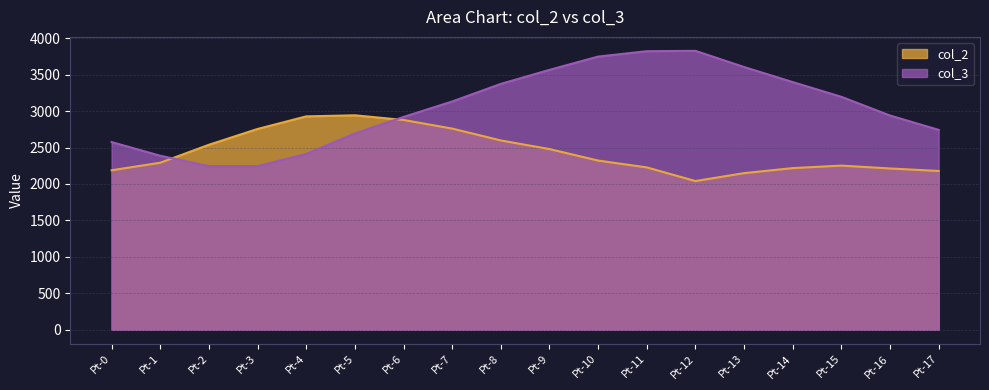

Where do col_2 and col_3 first cross each other?

Pt-1 and Pt-2